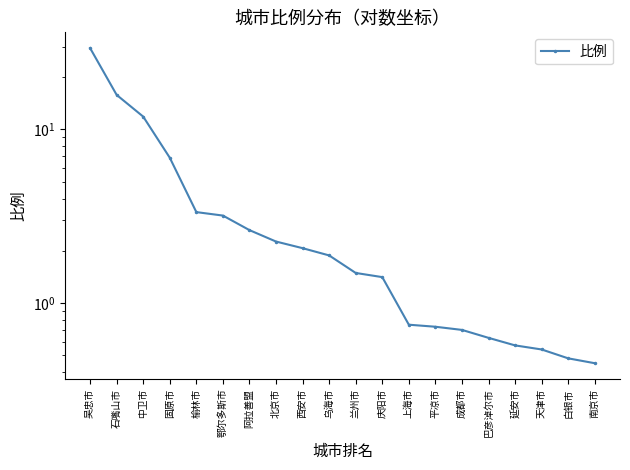

What is the difference between the maximum and minimum values?

29.0